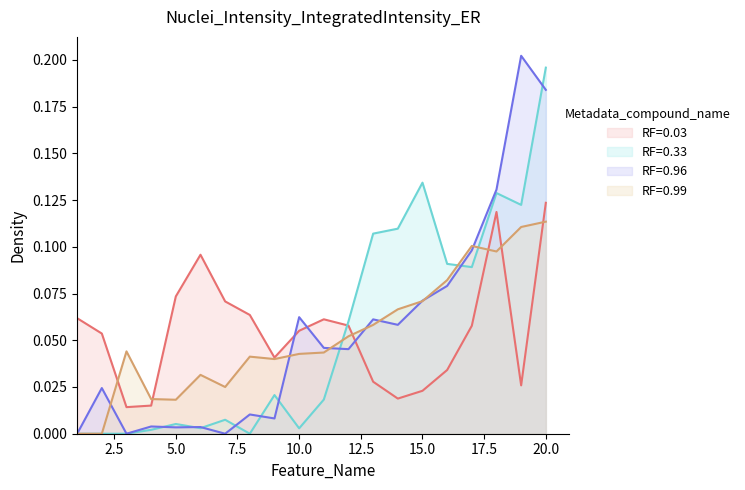

Which series has the largest range (max minus min)?

RF=0.96